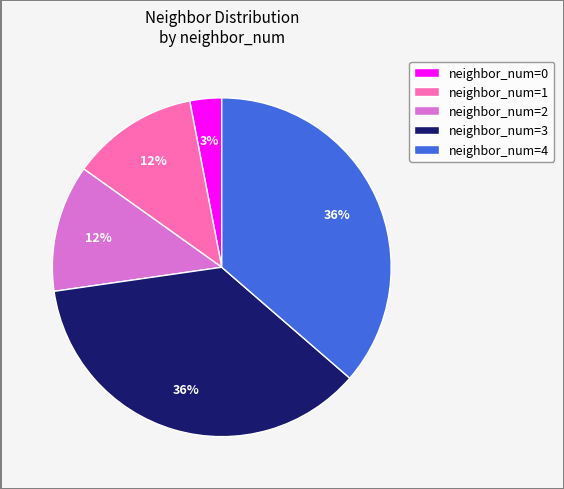

Approximately how many times larger is the value at neighbor_num=1 compared to neighbor_num=4?

0.3